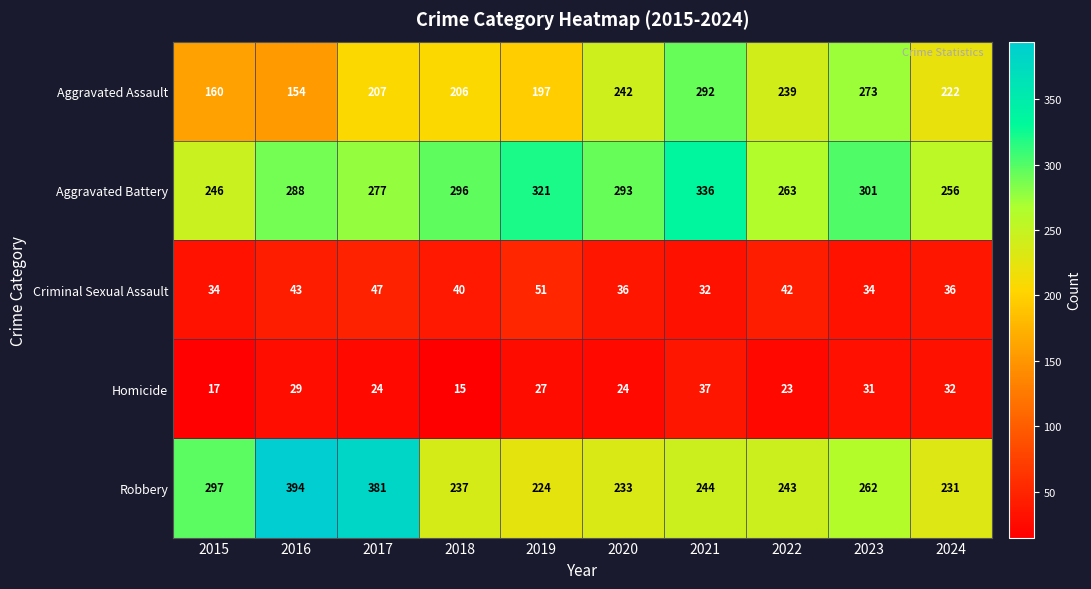

Is it true that Homicide equals 24 at 2017?

True